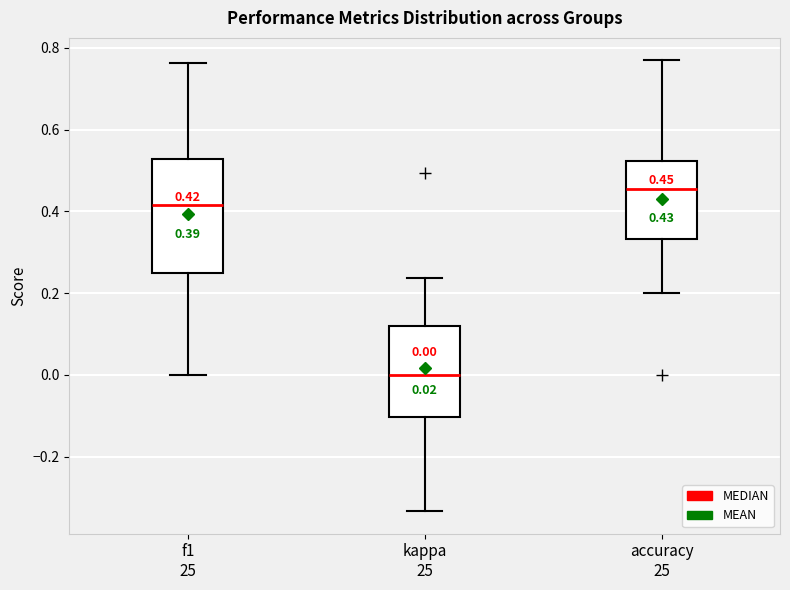

Which box's median line is the lowest?

kappa 25